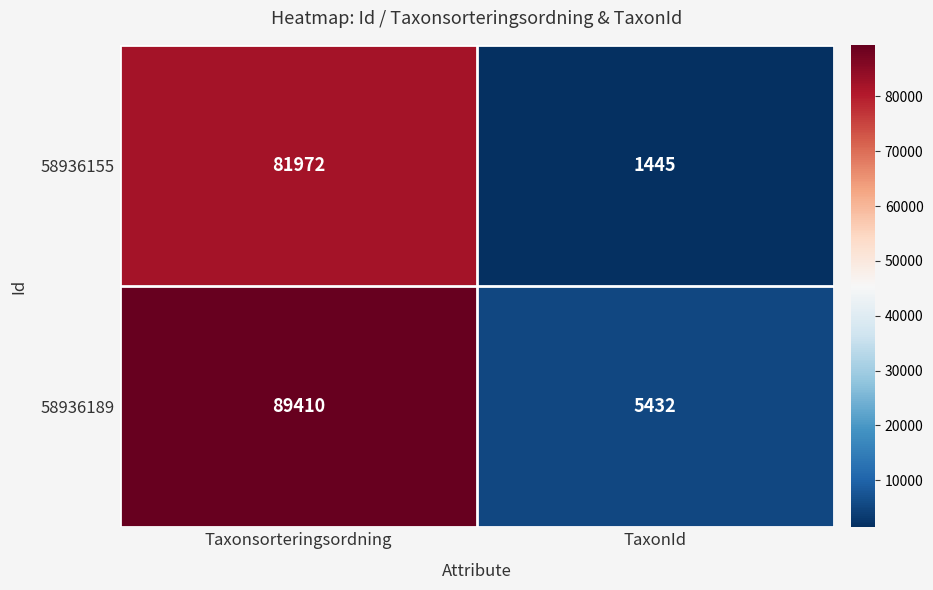

At which category does the chart reach its minimum across all series?

TaxonId